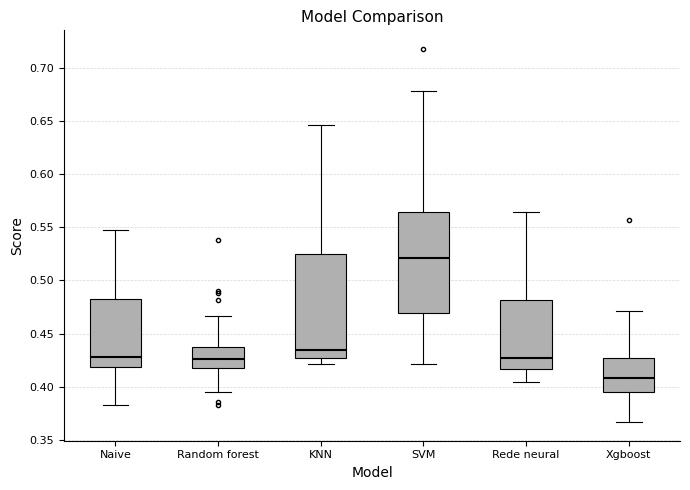

Reading left to right, read every box against the y-axis: the position of its median line, the range the box covers, and the ends of its whiskers. The values are not printed on the chart, so give them approximately, as read against the axis.

Naive: median 0.430, box 0.420 to 0.485, whiskers 0.385 to 0.550
Random forest: median 0.425, box 0.420 to 0.440, whiskers 0.395 to 0.465
KNN: median 0.435, box 0.425 to 0.525, whiskers 0.420 to 0.645
SVM: median 0.520, box 0.470 to 0.565, whiskers 0.420 to 0.680
Rede neural: median 0.425, box 0.415 to 0.480, whiskers 0.405 to 0.565
Xgboost: median 0.410, box 0.395 to 0.425, whiskers 0.365 to 0.470